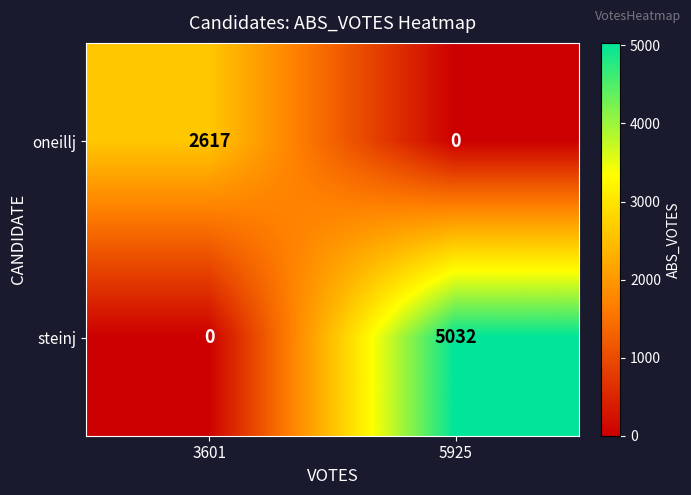

At how many categories does at least one series exceed 500?

2